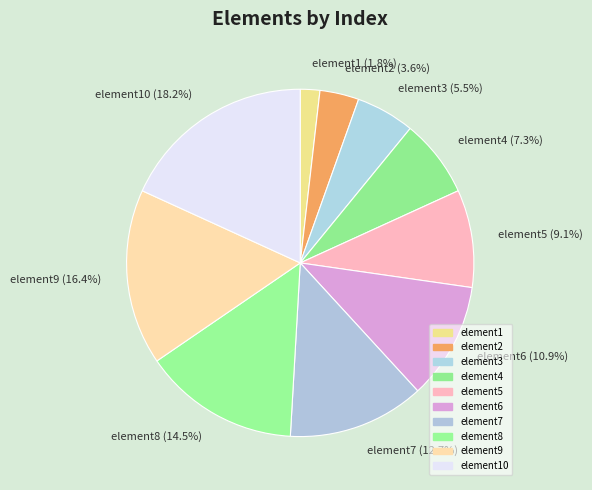

To the nearest percent, what portion does element4 represent?

7%